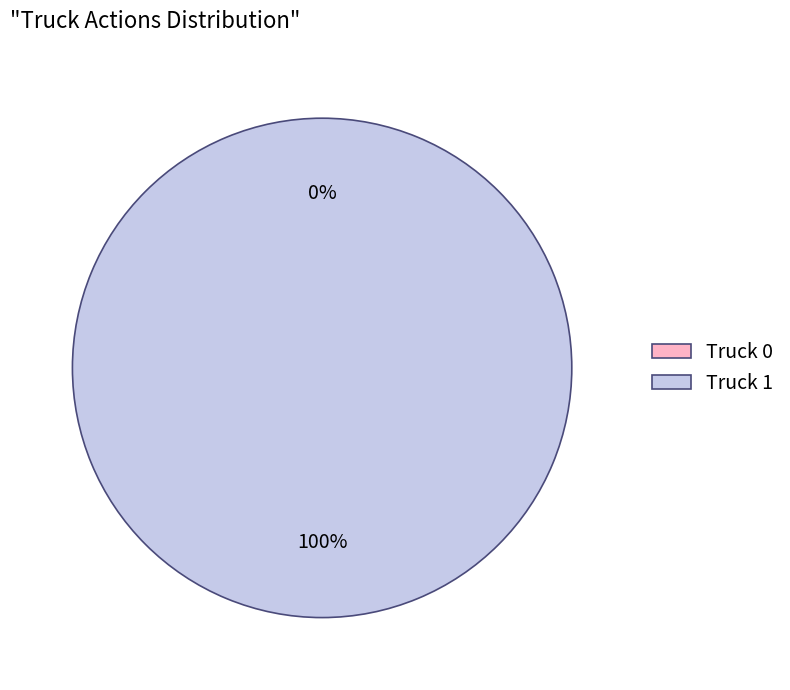

What is the total percentage of Truck 1 and Truck 0?

100.0%